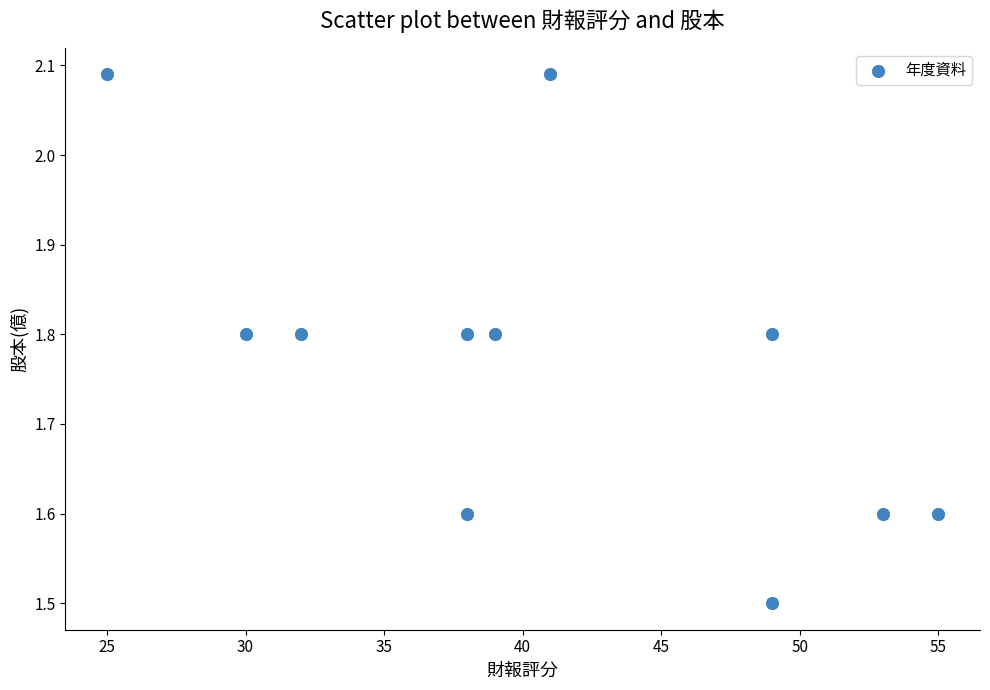

What Y value in the scatter plot is closest to 1?

1.5